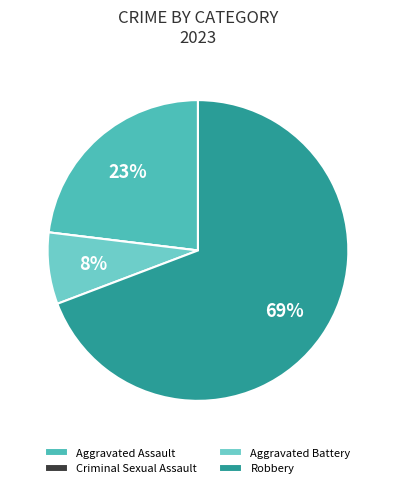

Count the number of slices in the pie.

4